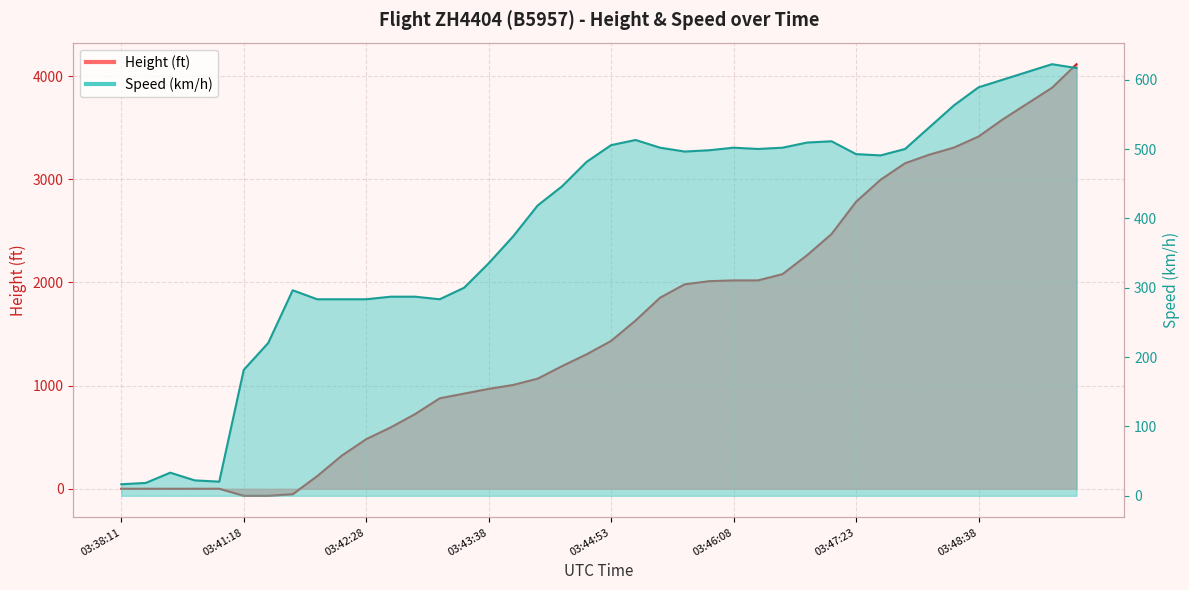

Read the Height value at 03:43:53.

1005.8